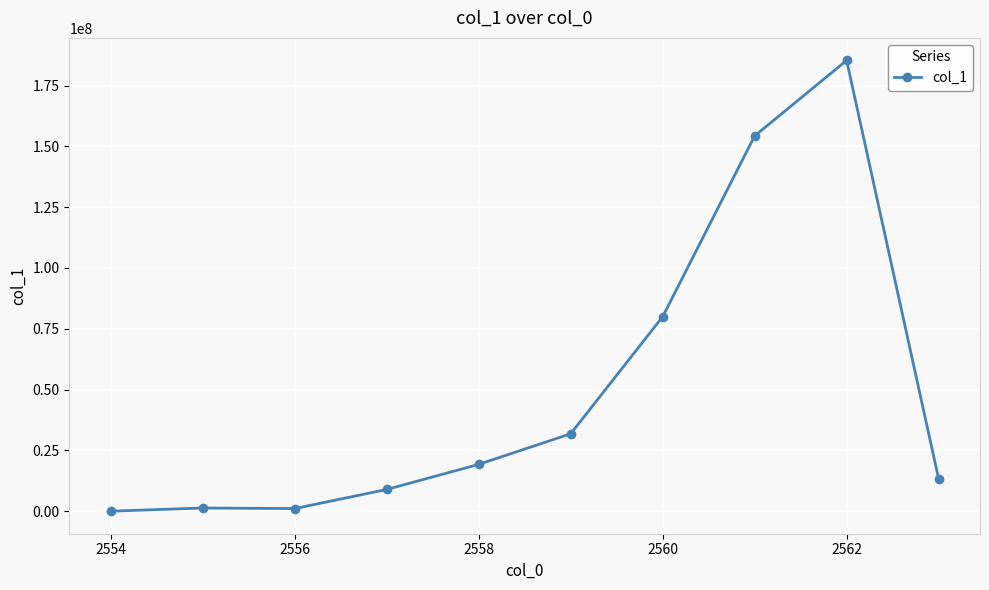

What is the value of the 9th point from the left?

185315087.0